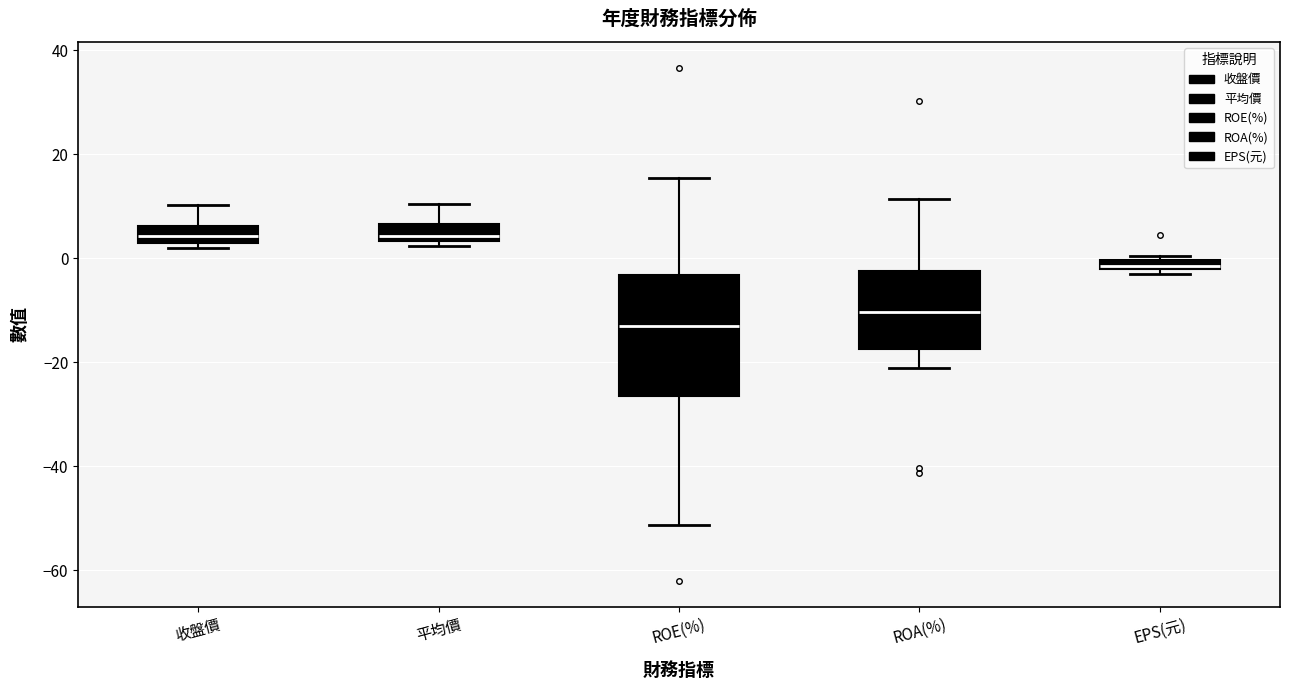

Comparing the boxes themselves (not the whiskers), which one is the tallest?

ROE(%)